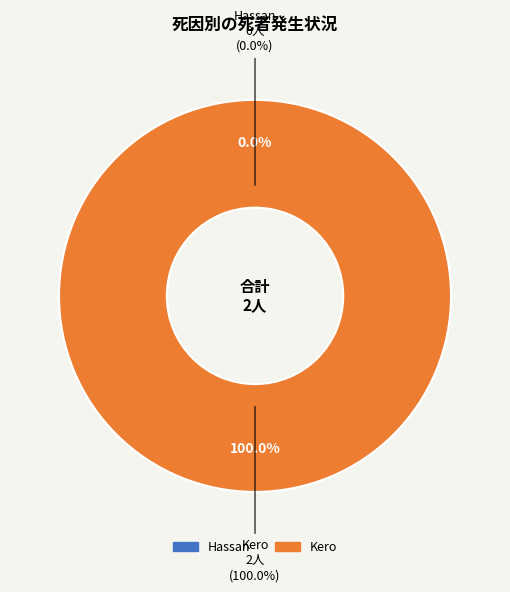

Which category has the biggest portion of the pie?

Kero